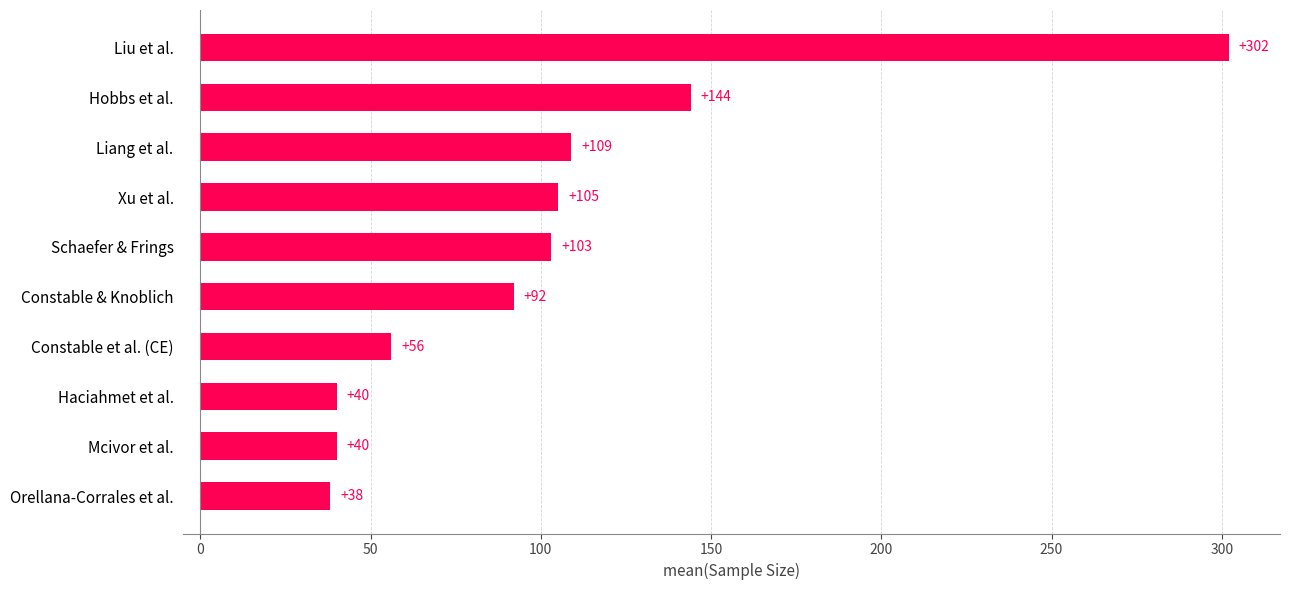

Which has a higher value, Constable et al. (CE) or Xu et al.?

Xu et al.